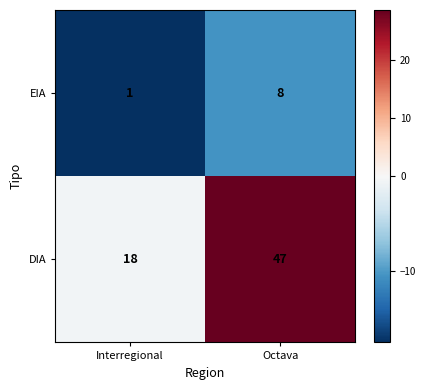

Which series has the largest total across all categories?

DIA